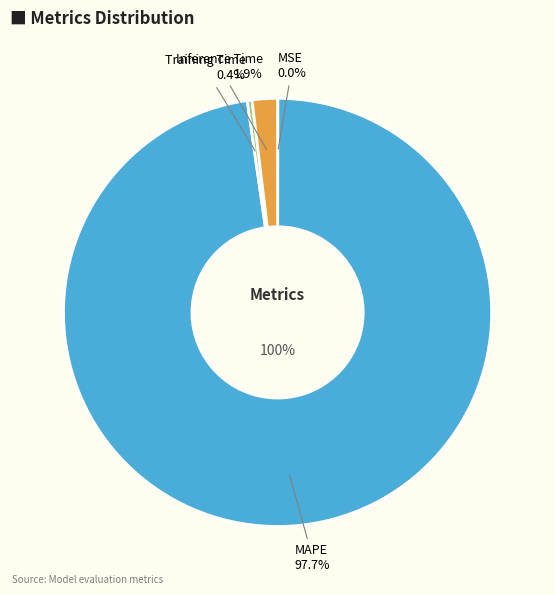

What percentage is the Inference Time slice, to the nearest percent?

2%